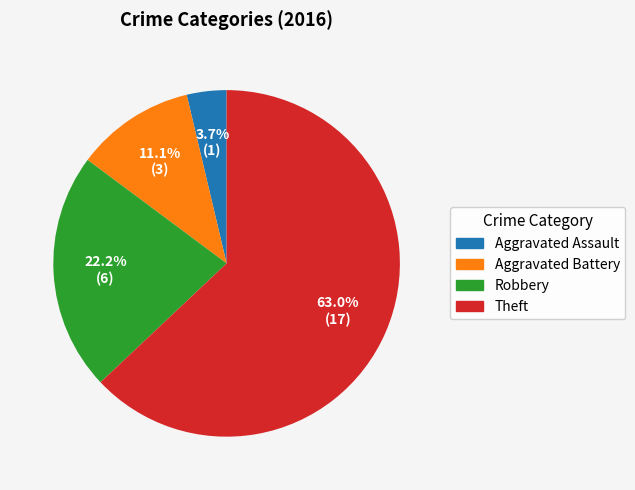

Which has a higher value, Aggravated Battery or Theft?

Theft